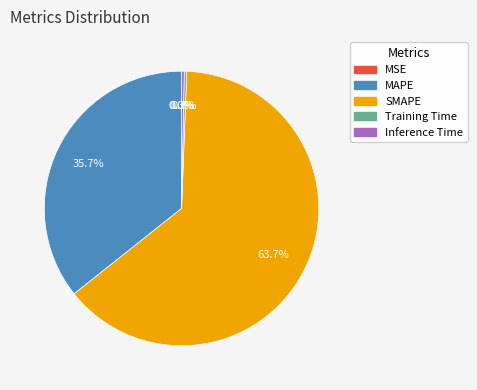

Which has a higher value, SMAPE or MAPE?

SMAPE